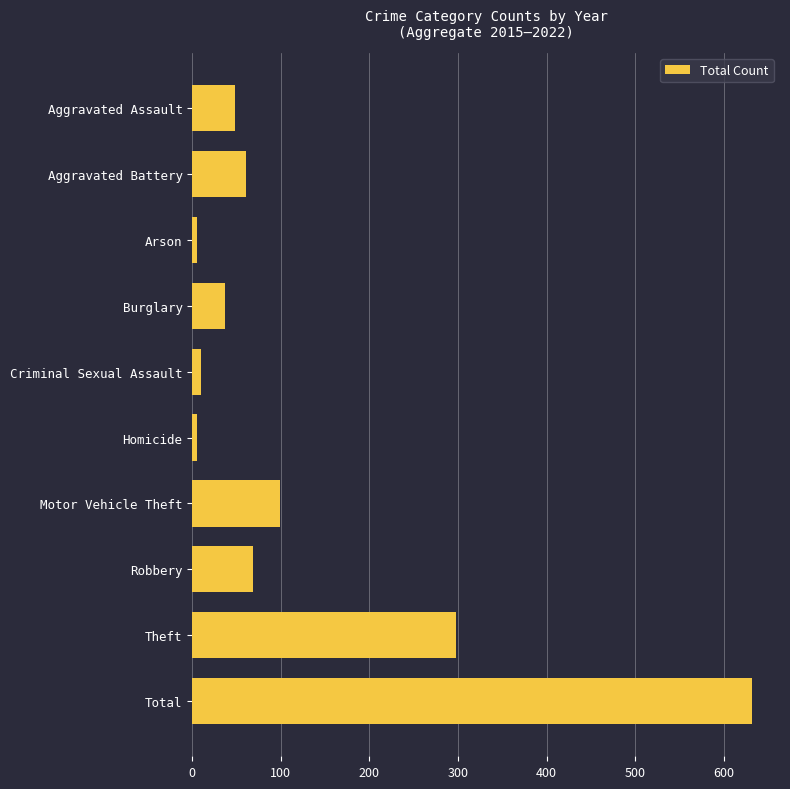

How many data points does each series have?

10